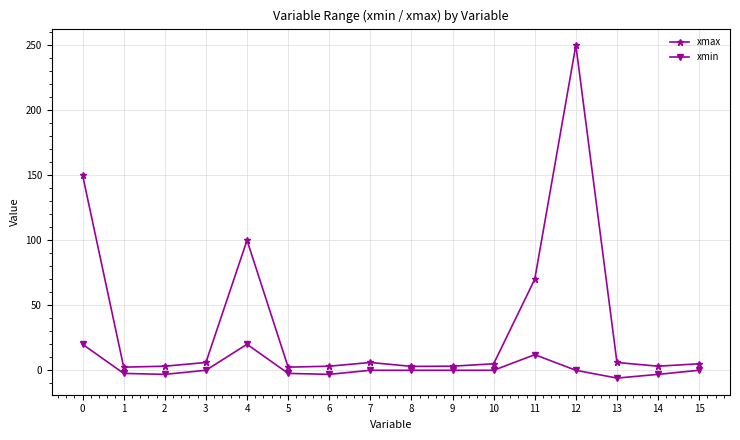

What are all the series names shown in the legend?

xmax, xmin